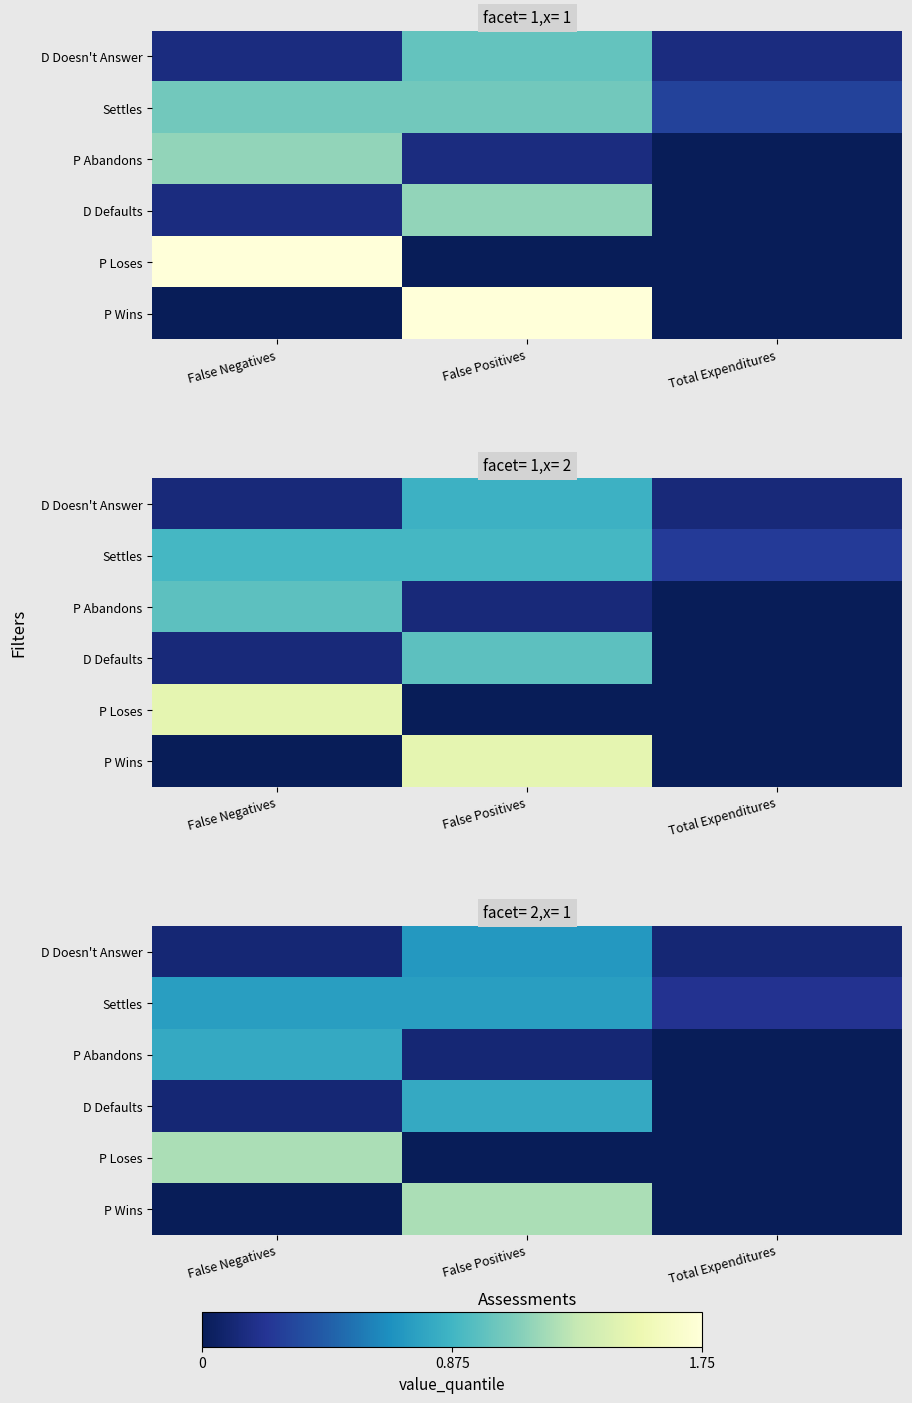

Between False Negatives and False Positives, which is larger?

False Positives